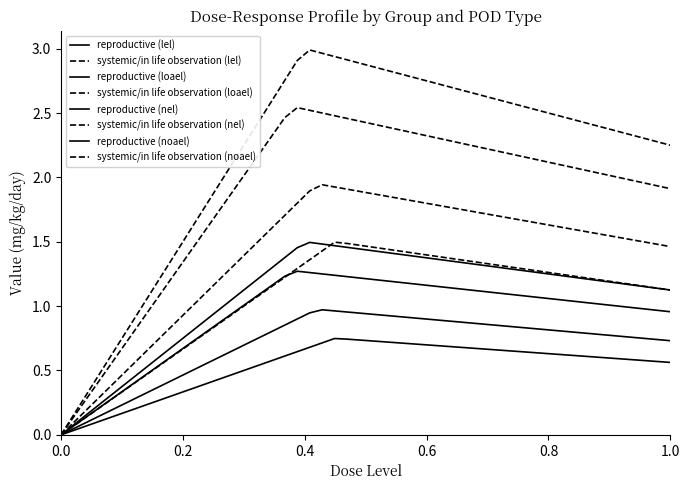

Does the chart have visible grid lines?

No